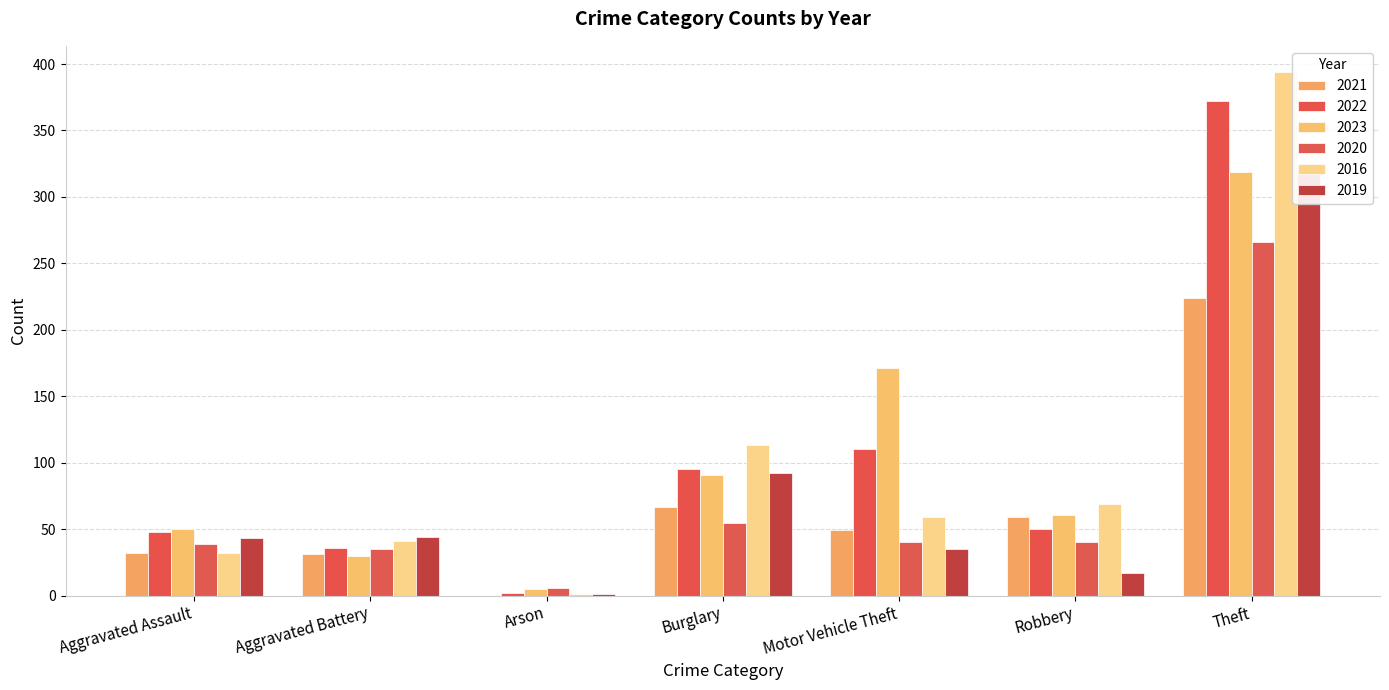

True or false: 2021 has a value of 41 at Aggravated Battery.

False